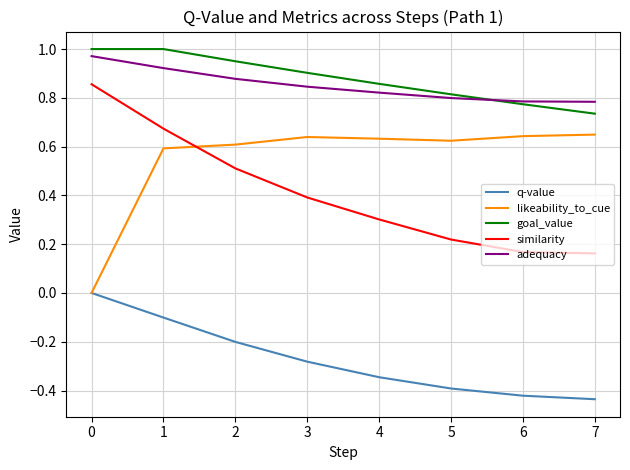

What is the total value across all series at 4?

2.3